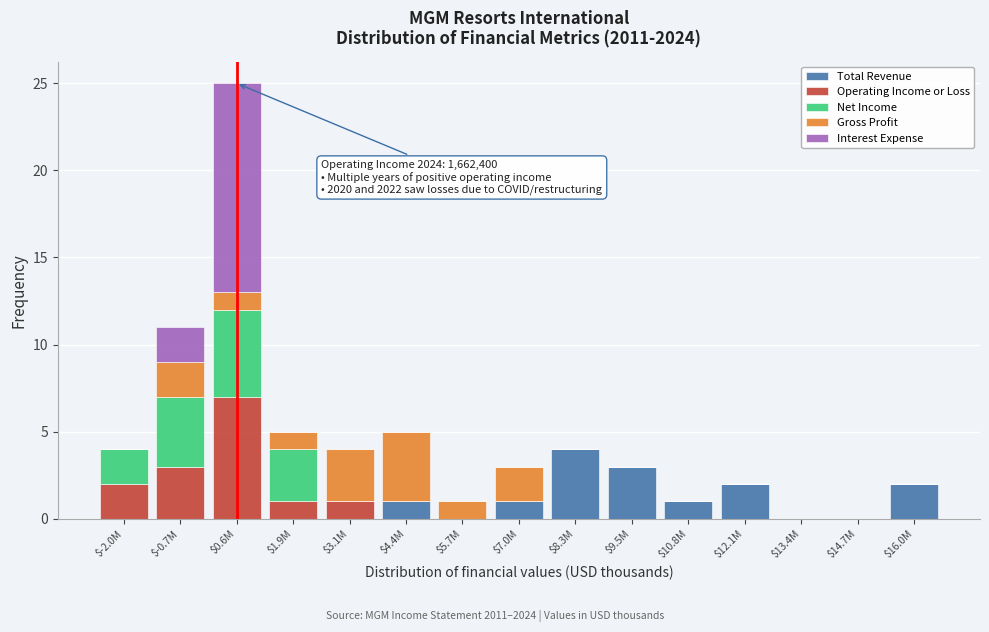

At which category is the sum across all series the highest?

$0.6M